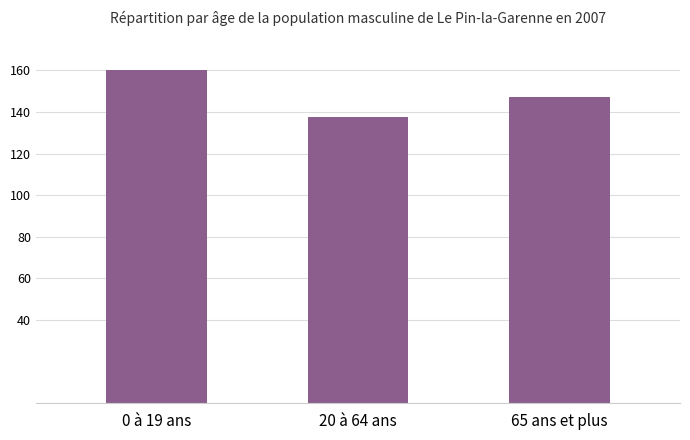

What is the maximum value shown in the chart?

160.0